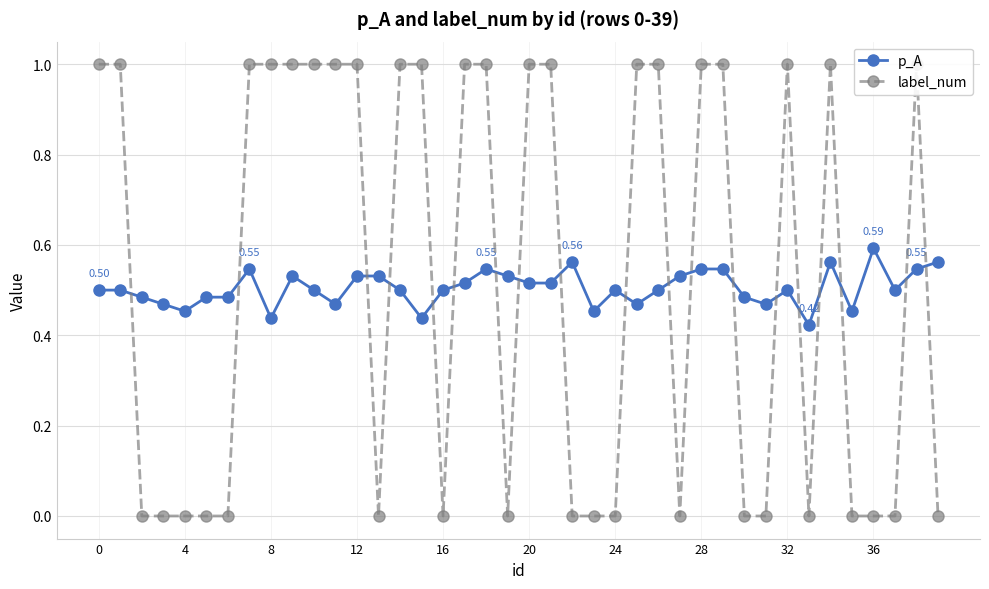

What is the difference between the second highest and second lowest values in the label_num series?

1.0